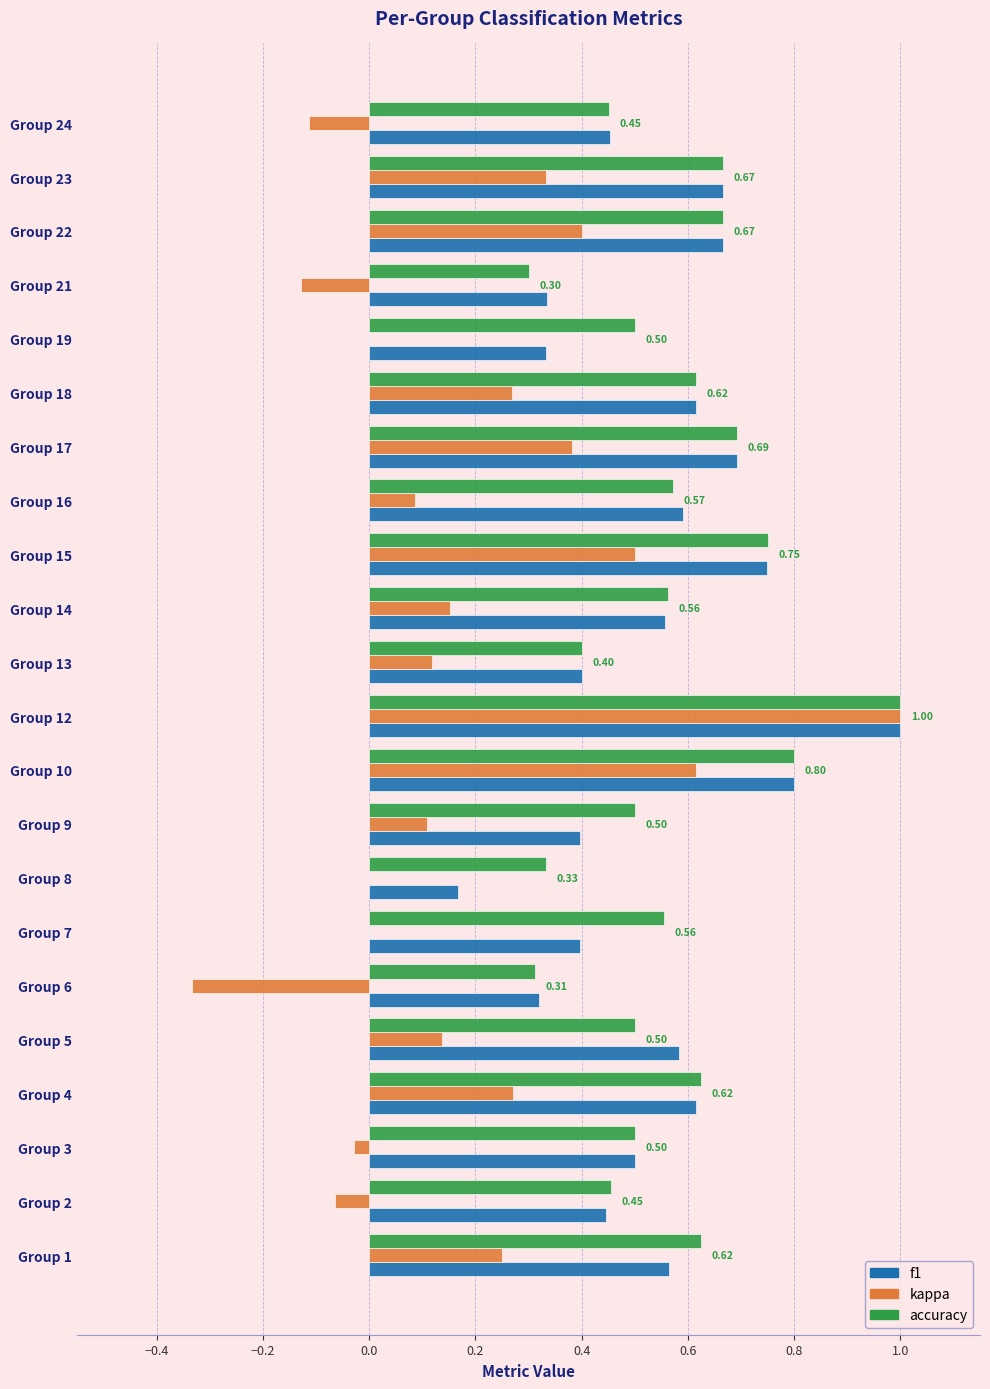

Which series changed the most between Group 9 and Group 16?

f1